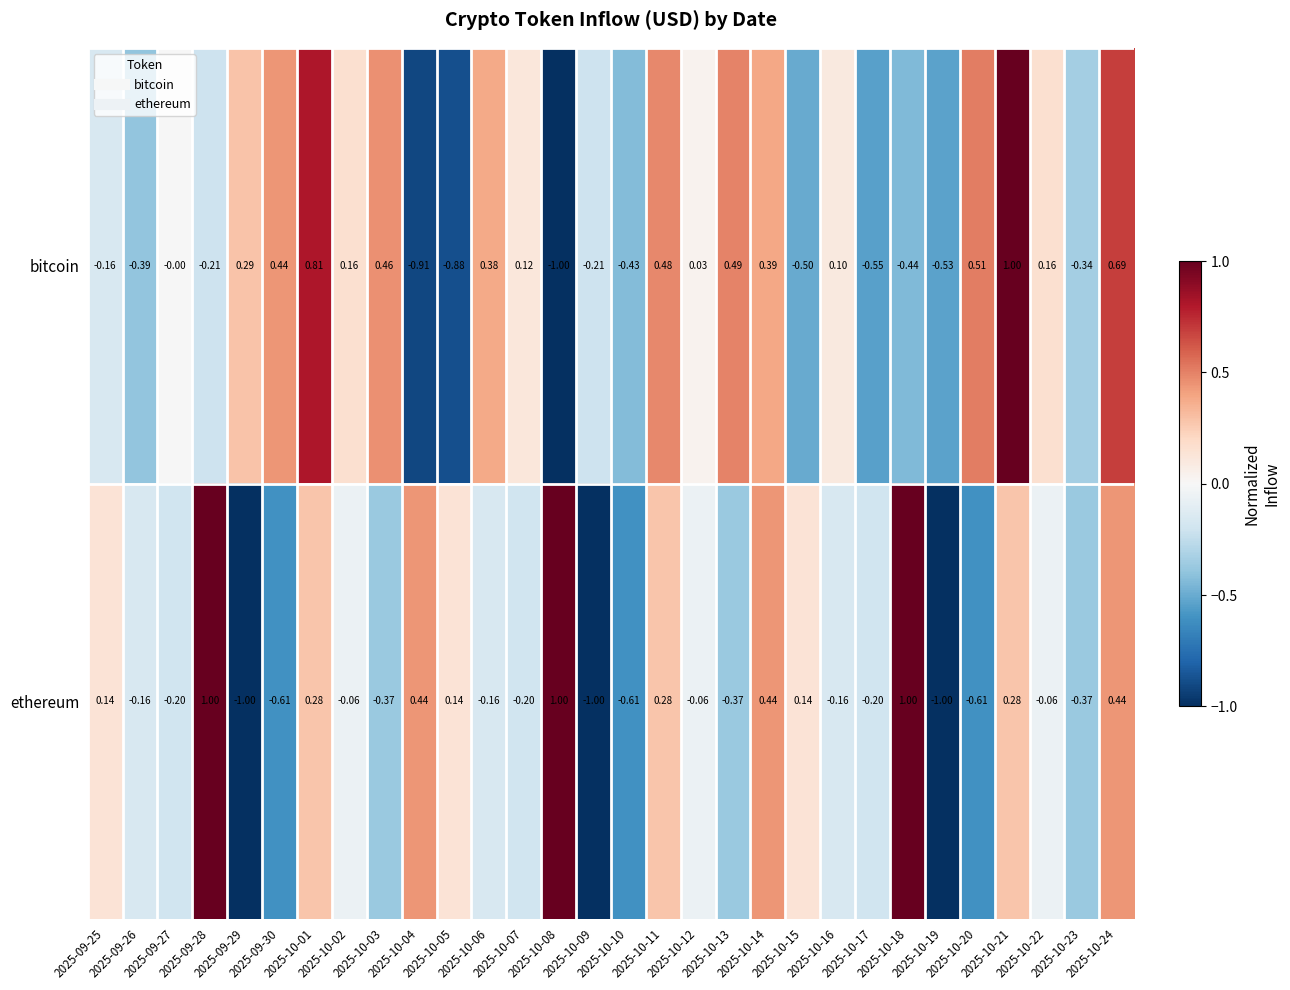

How many values in the ethereum series exceed 0?

12